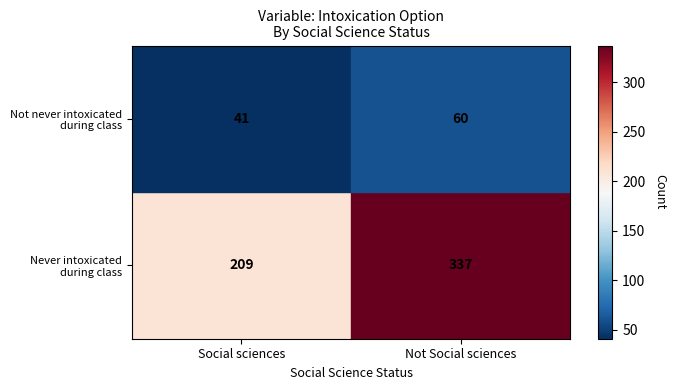

Which category has the lowest value across all series?

Social sciences